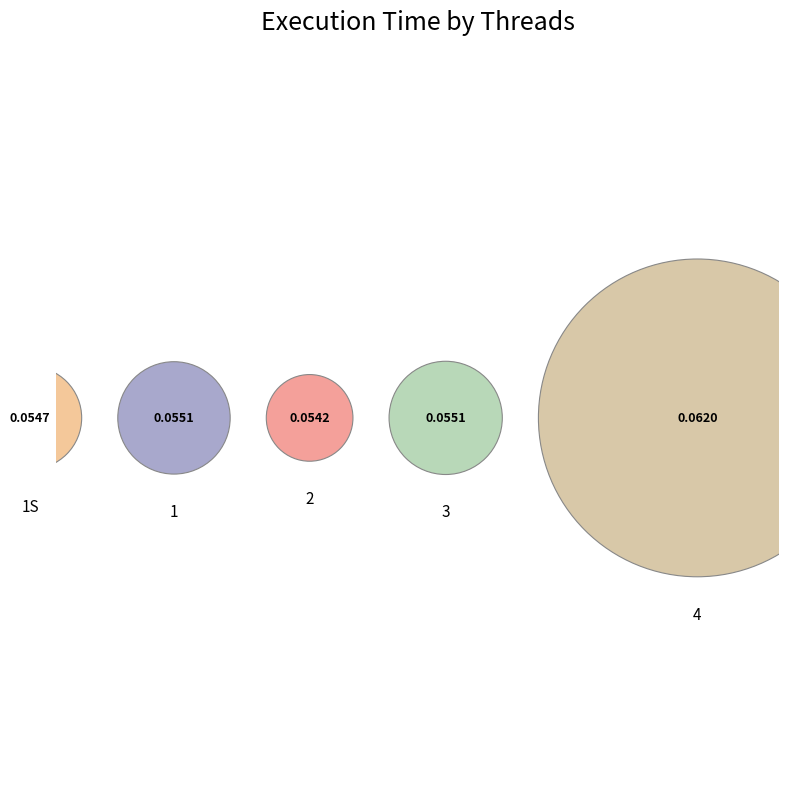

Between 3 and 4, which is larger?

4